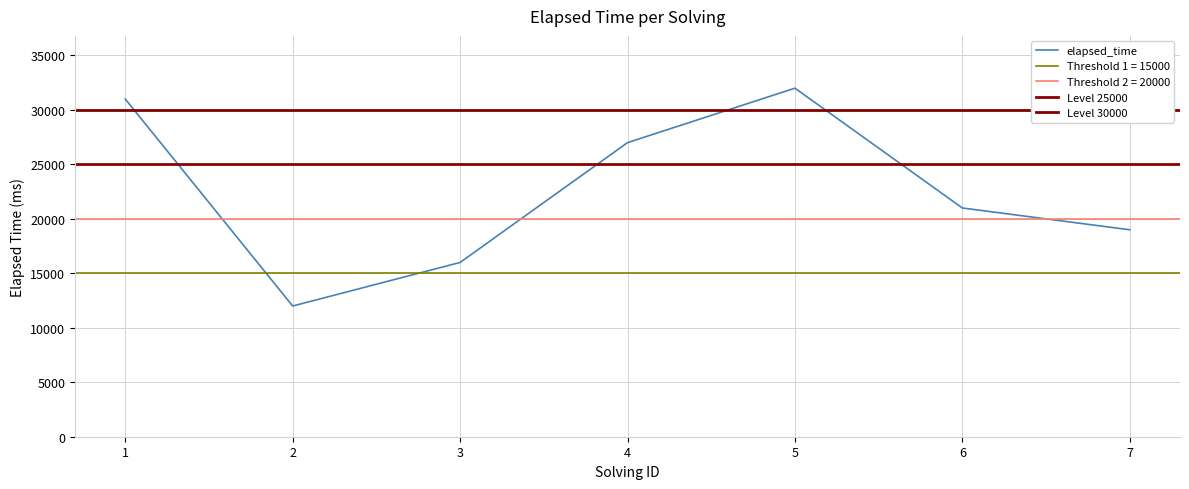

The value of elapsed_time at 5 is 57449. True or false?

False